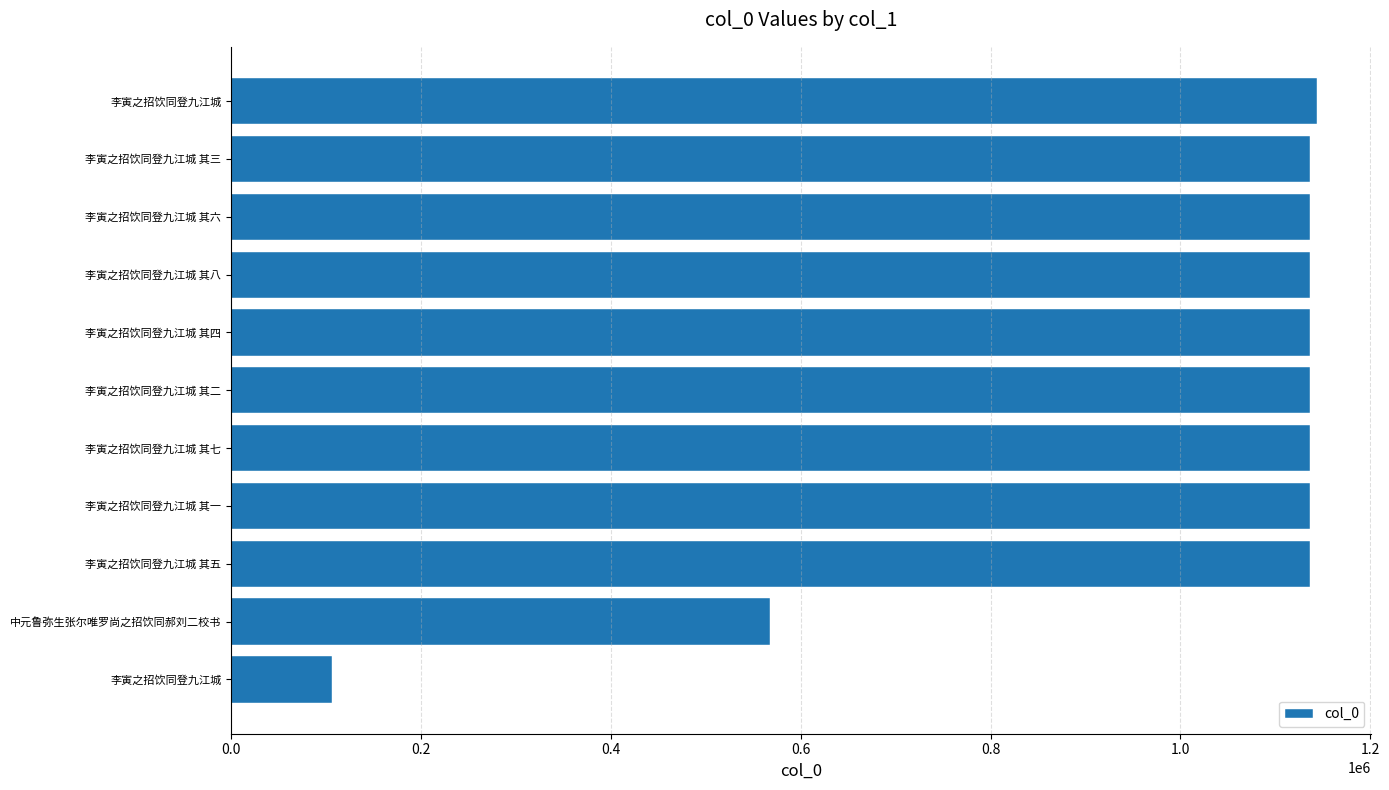

How many values are below 1136097?

5